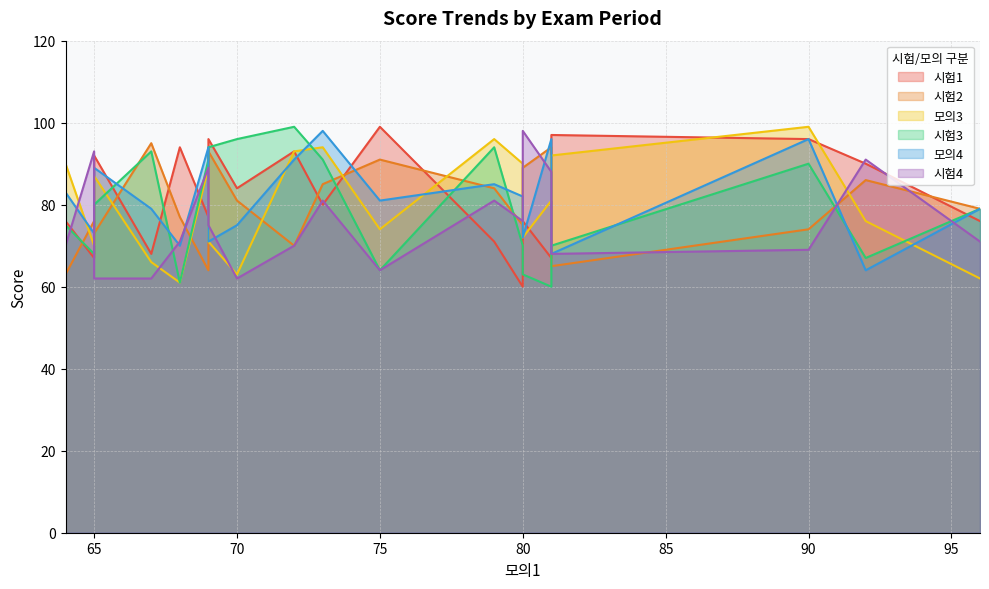

What are all the series names shown in the legend?

시험1, 시험2, 모의3, 시험3, 모의4, 시험4